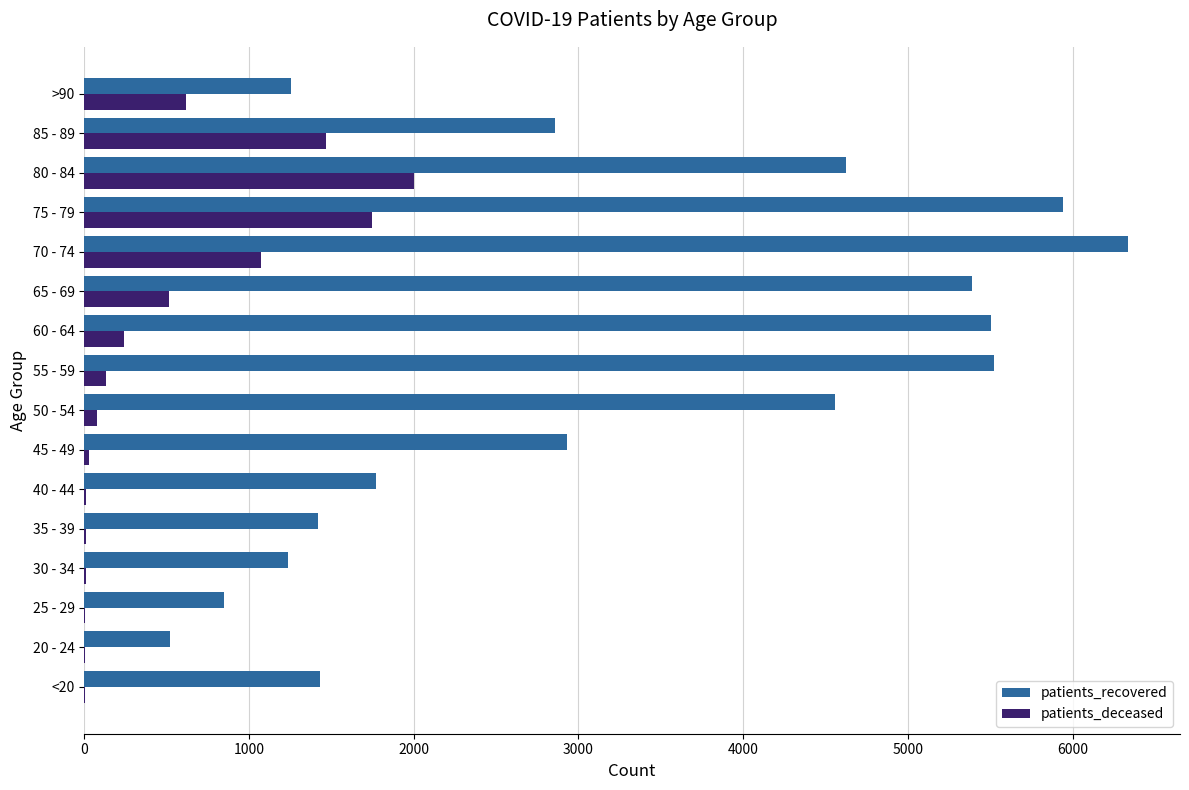

Which series has the largest total across all categories?

patients_recovered